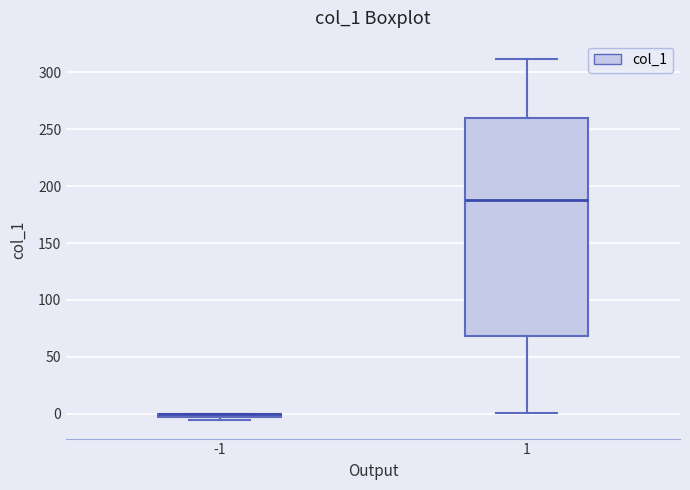

Where is the lower edge of the box at x = -1 on the y-axis? The values are not printed on the chart, so give them approximately, as read against the axis.

-5